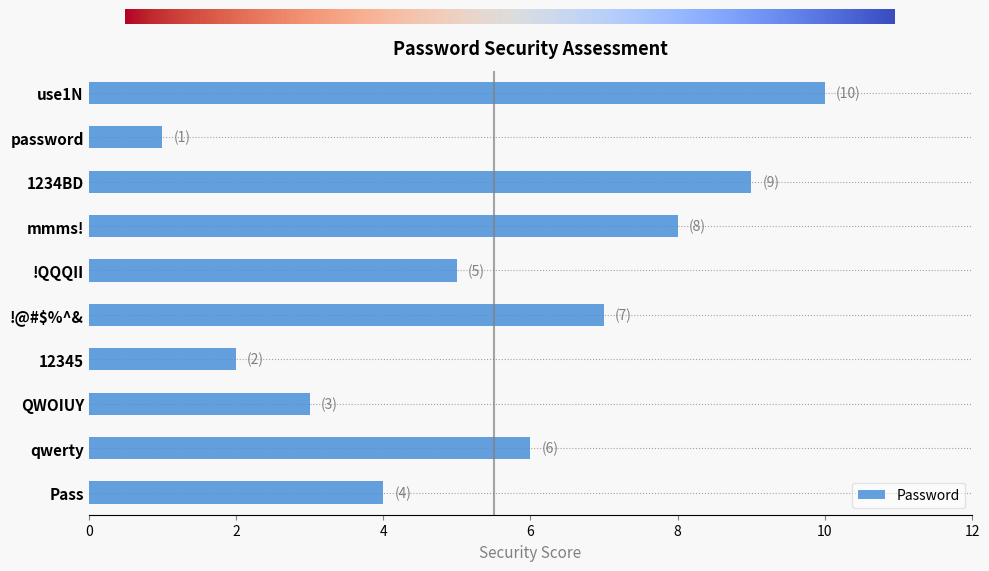

List the labels in order of value, largest first.

use1N, 1234BD, mmms!, !@#$%^&, qwerty, !QQQII, Pass, QWOIUY, 12345, password